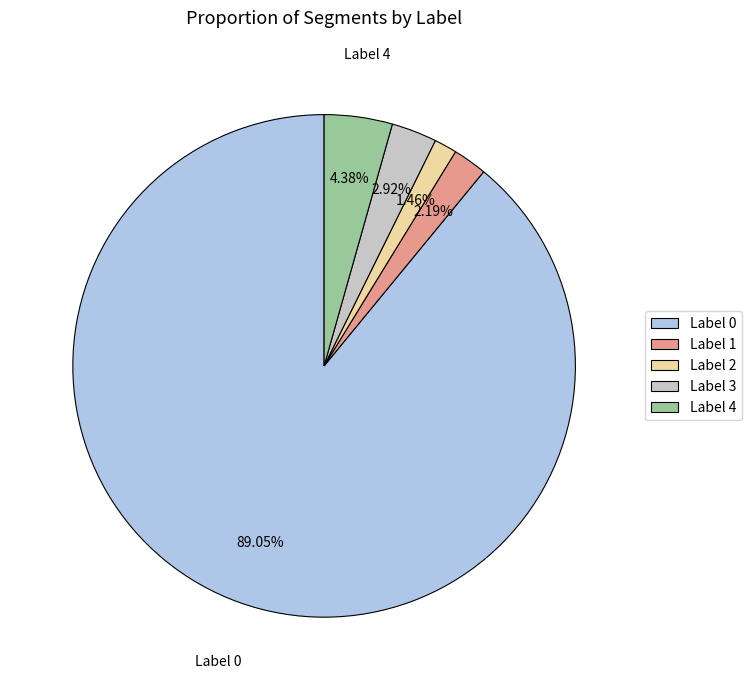

To the nearest percent, what portion does Label 1 represent?

2%